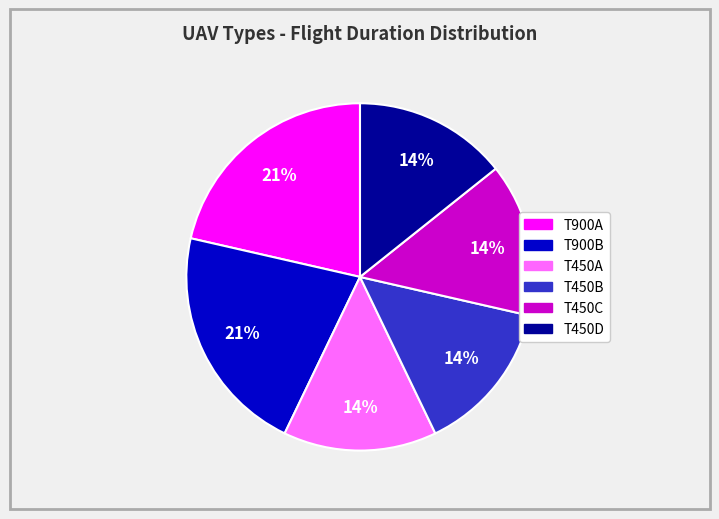

Is there a majority slice in this chart?

No